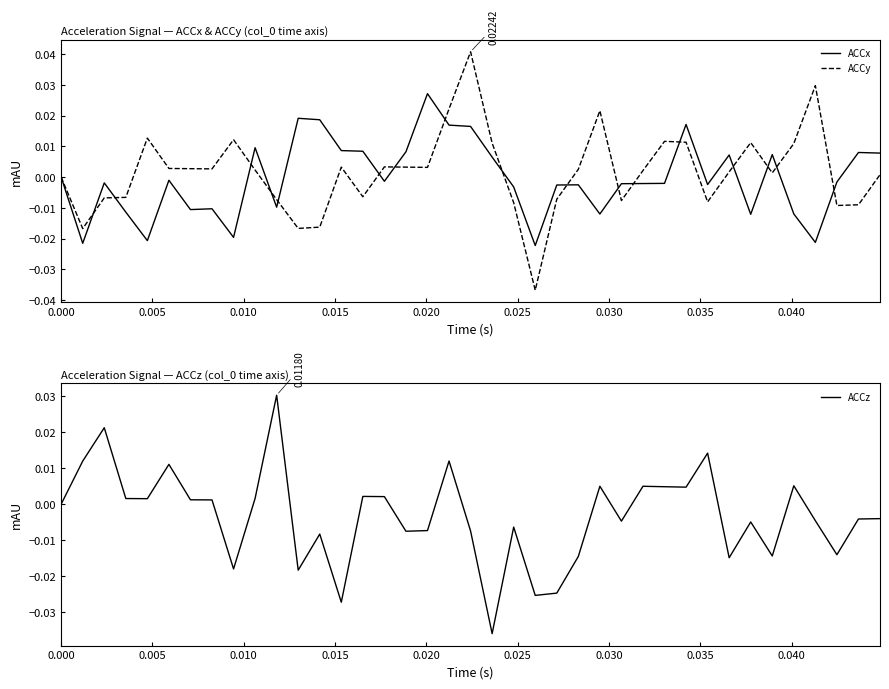

What are all the series names shown in the legend?

ACCx, ACCy, ACCz